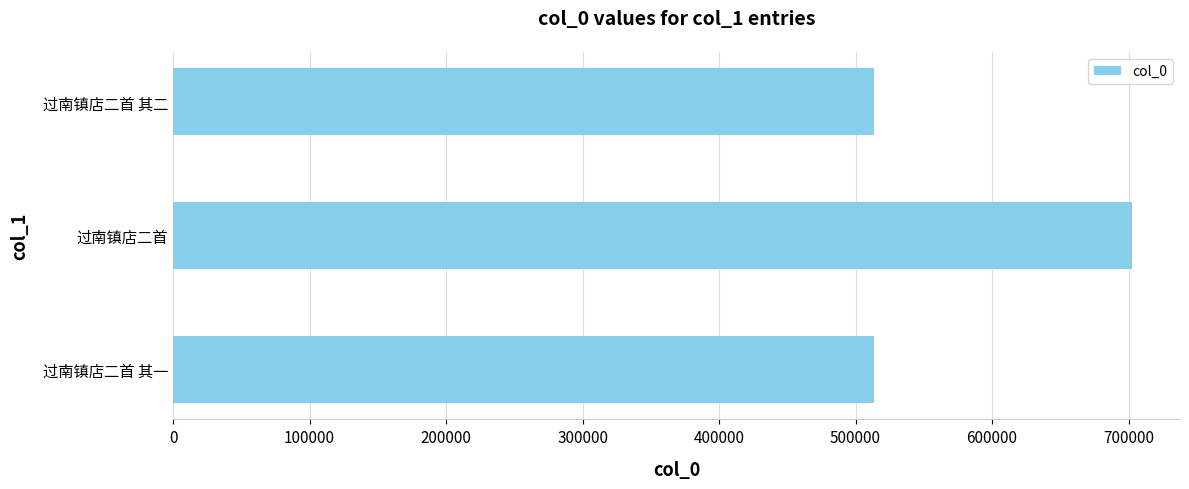

What is the maximum value shown in the chart?

702591